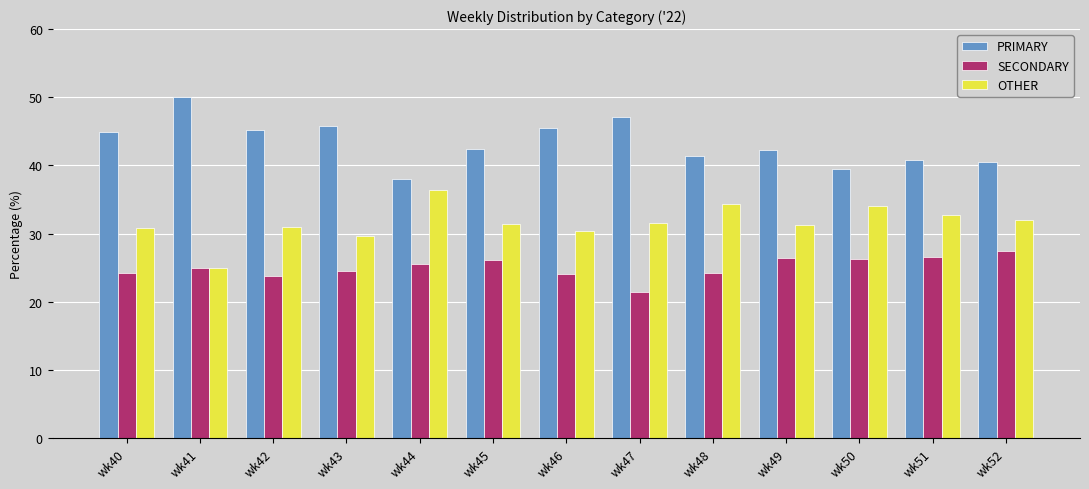

Rank the series at wk48 from lowest to highest value.

SECONDARY, OTHER, PRIMARY